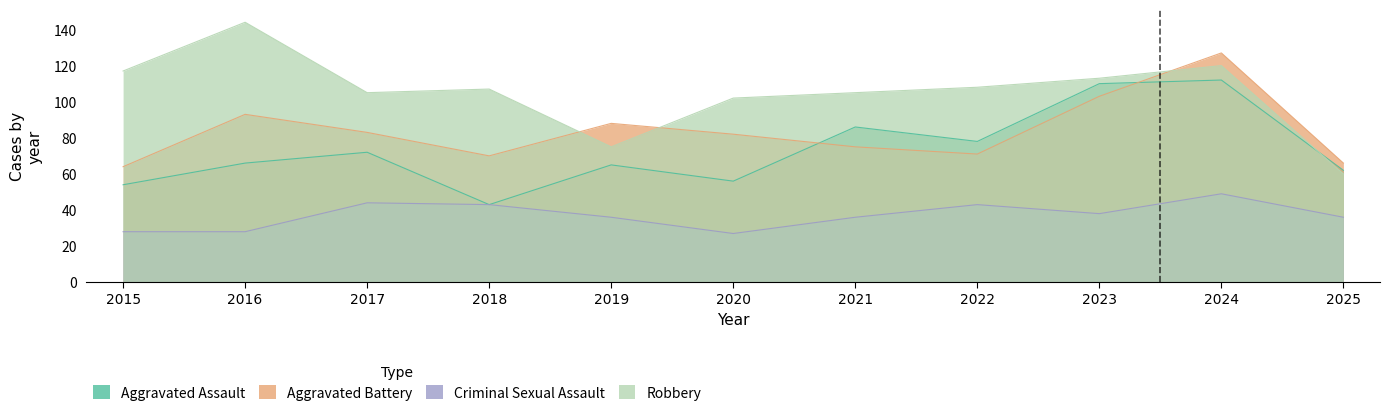

What is the average value of the Aggravated Battery series?

84